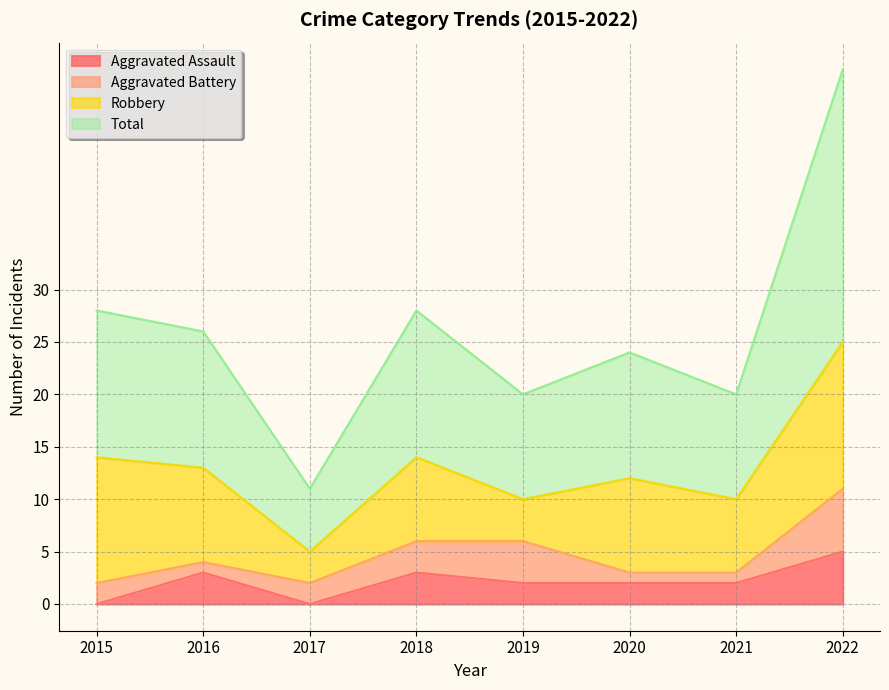

Does the chart have visible grid lines?

Yes